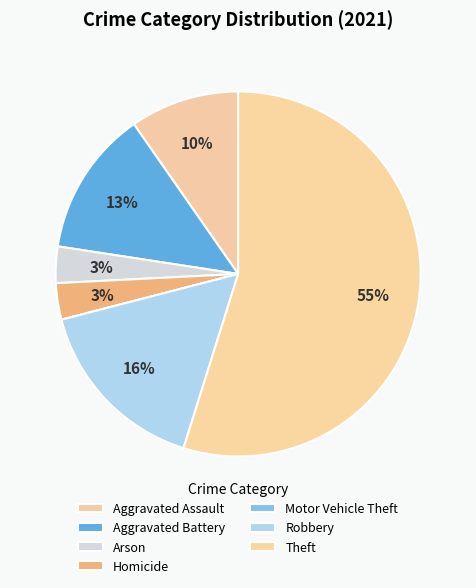

What percentage is the Aggravated Battery slice, to the nearest percent?

13%